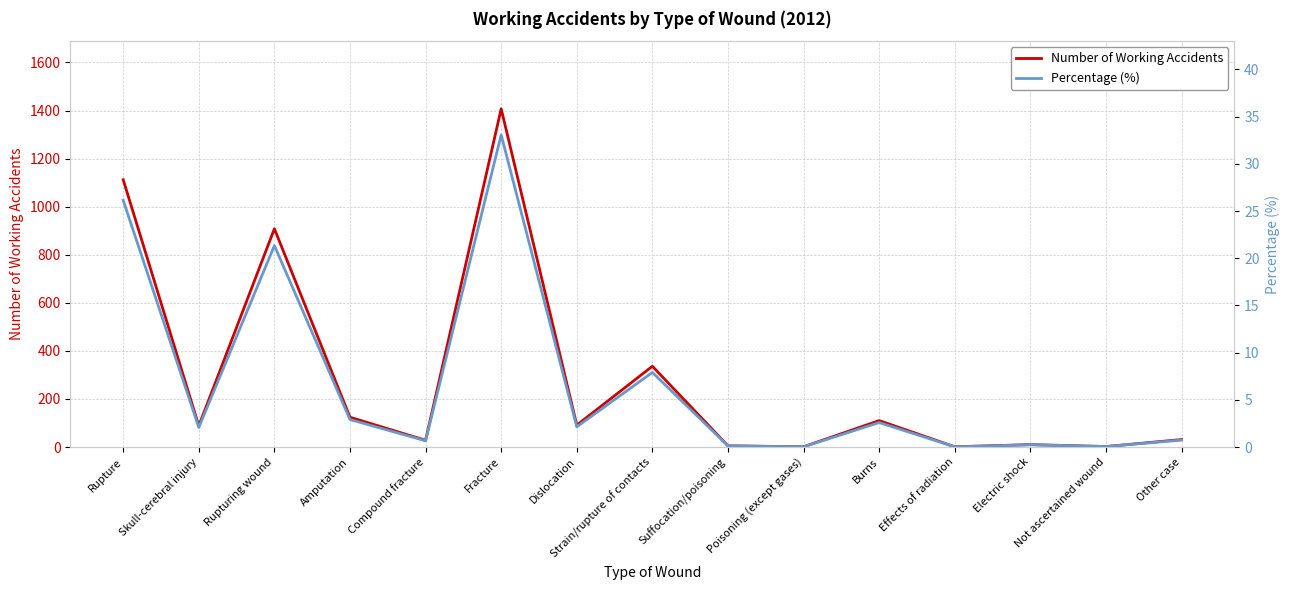

Between Electric shock and Effects of radiation, which is larger?

Electric shock